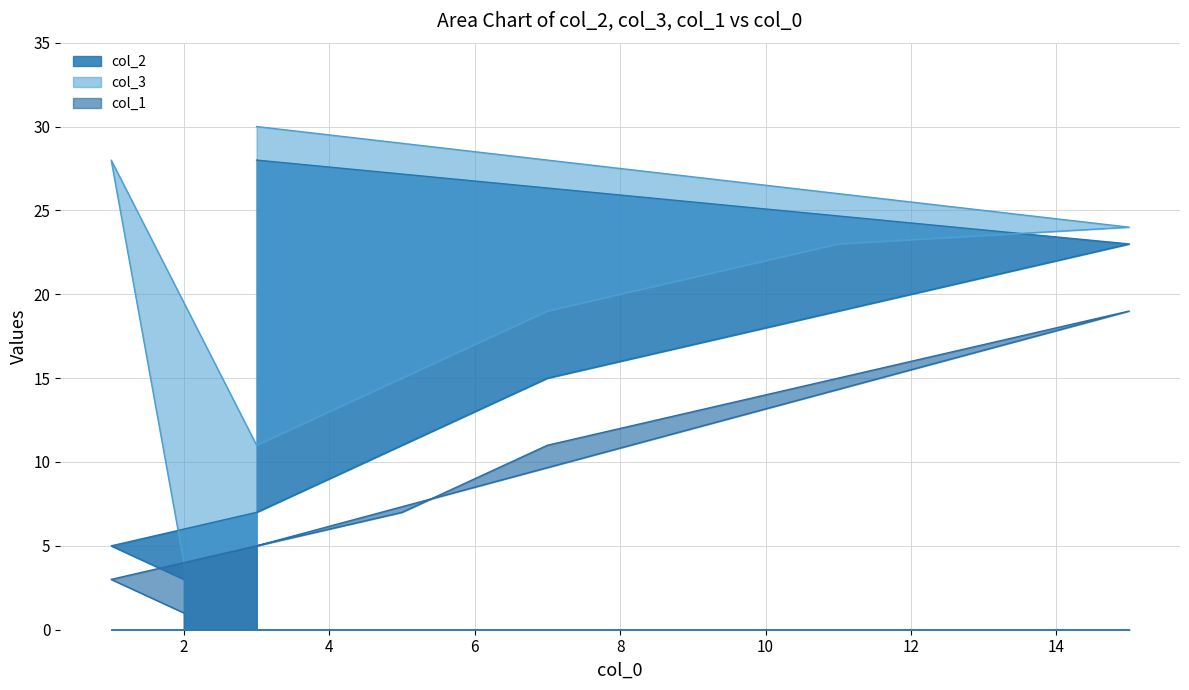

Reading left to right, list all the values displayed in this chart.

col_2: 2=3	1=5	3=7	5=11	7=15	11=19	15=23	3=28
col_3: 2=4	1=28	3=11	5=15	7=19	11=23	15=24	3=30
col_1: 2=1	1=3	3=5	5=7	7=11	11=15	15=19	3=5